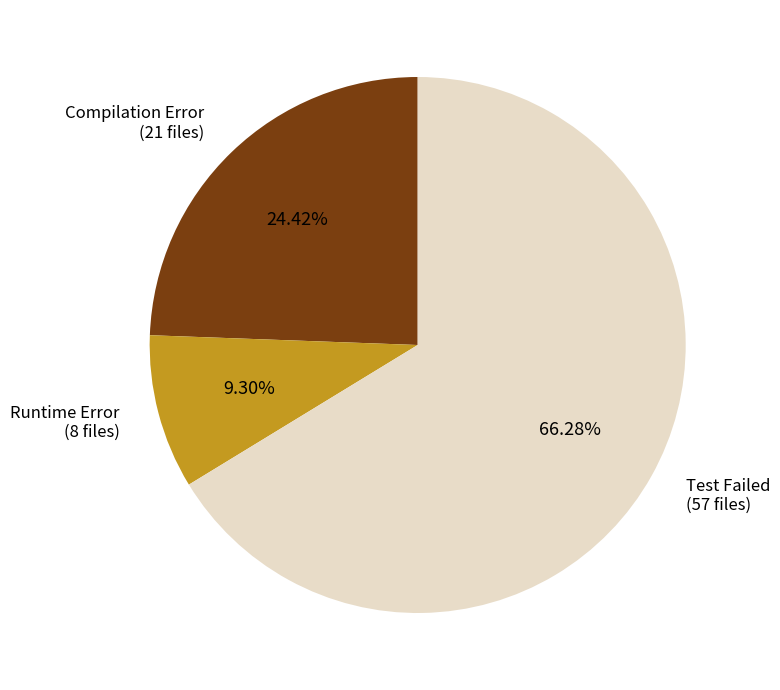

Is Test Failed the majority of the pie?

Yes